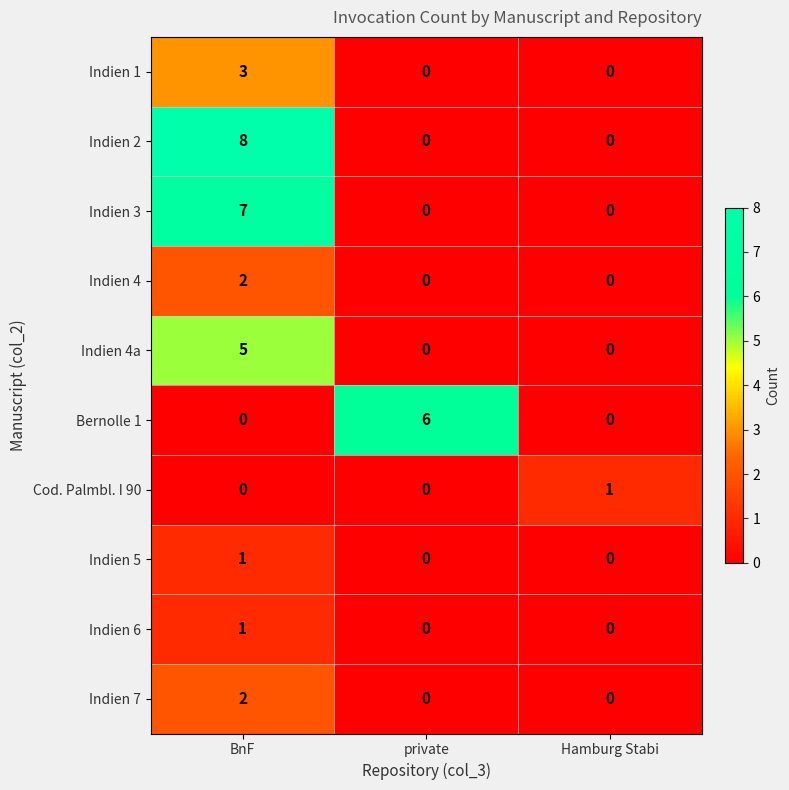

How many series are shown in this chart?

10